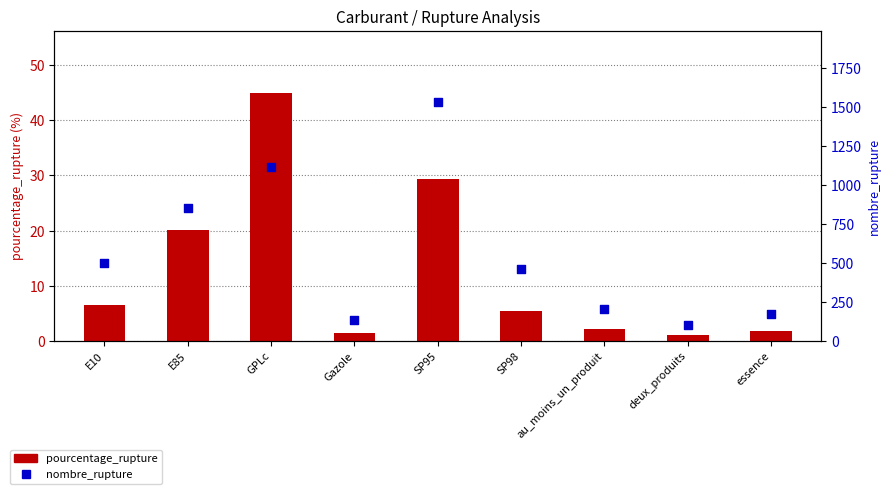

Which series has the largest total across all categories?

nombre_rupture